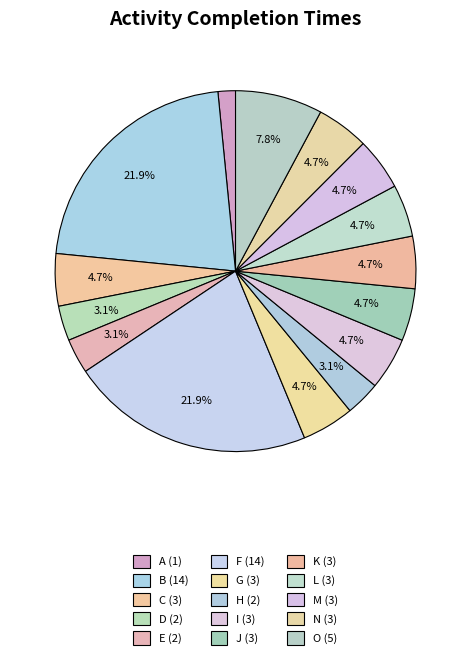

To the nearest percent, what portion does I represent?

5%